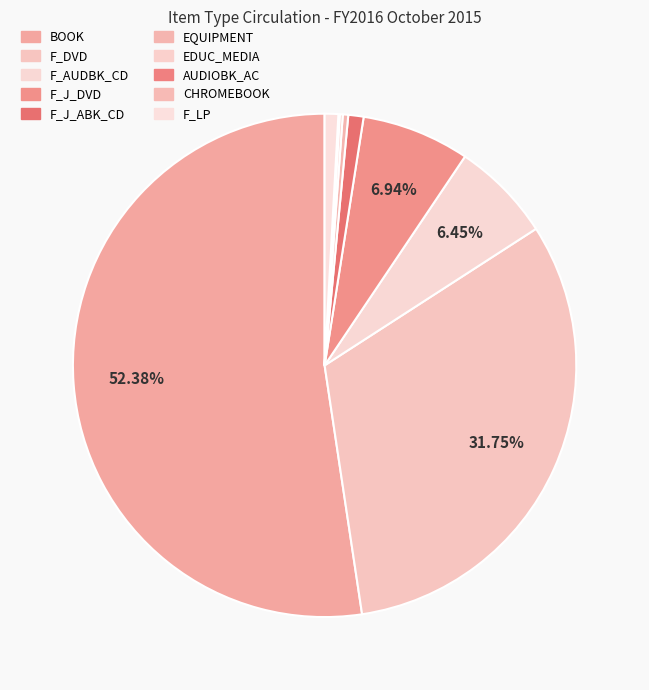

How many segments does this pie chart have?

10